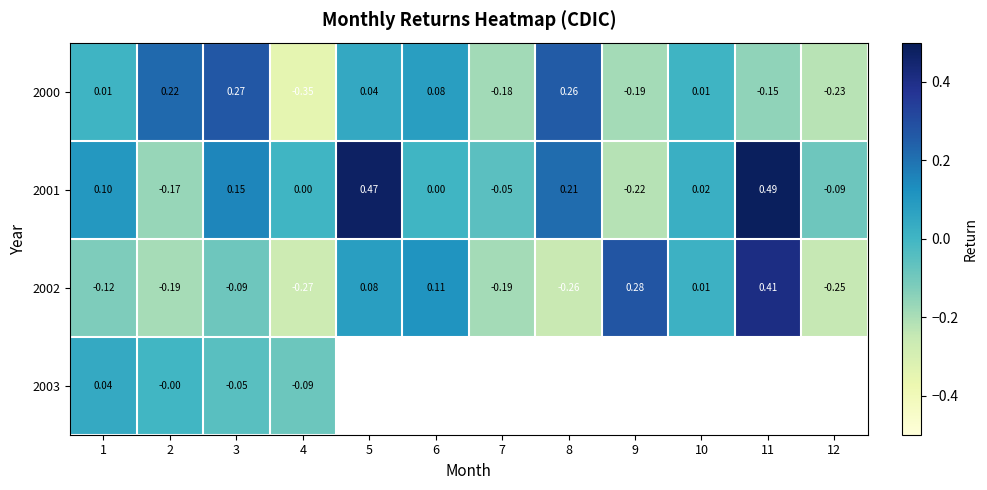

The 2000 series shows 0.0 at 5. True or false?

True